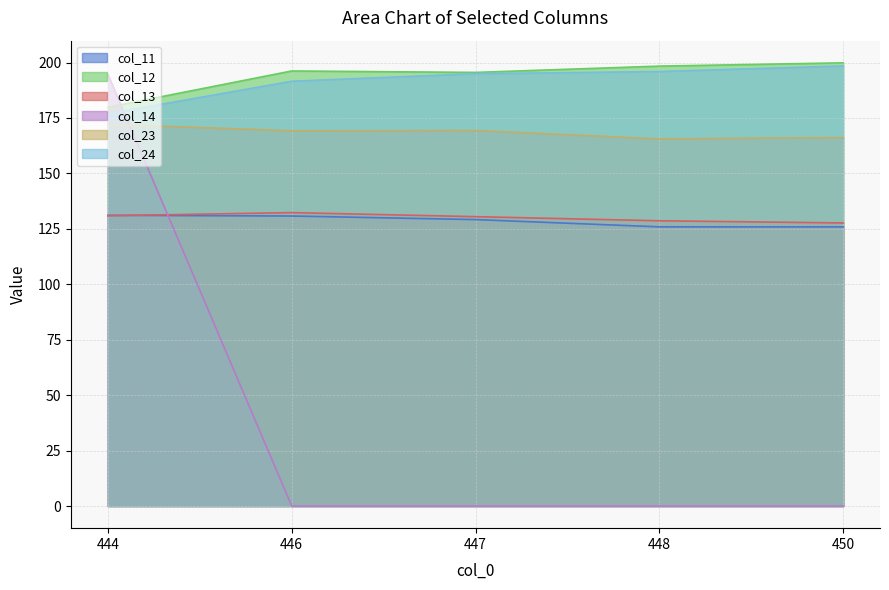

True or false: col_23 and col_11 intersect in this chart.

False